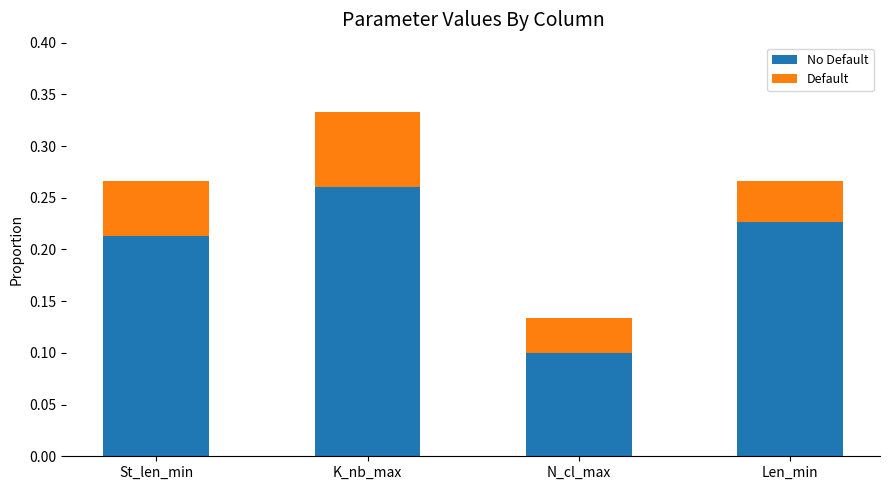

What are all the series names shown in the legend?

No Default, Default